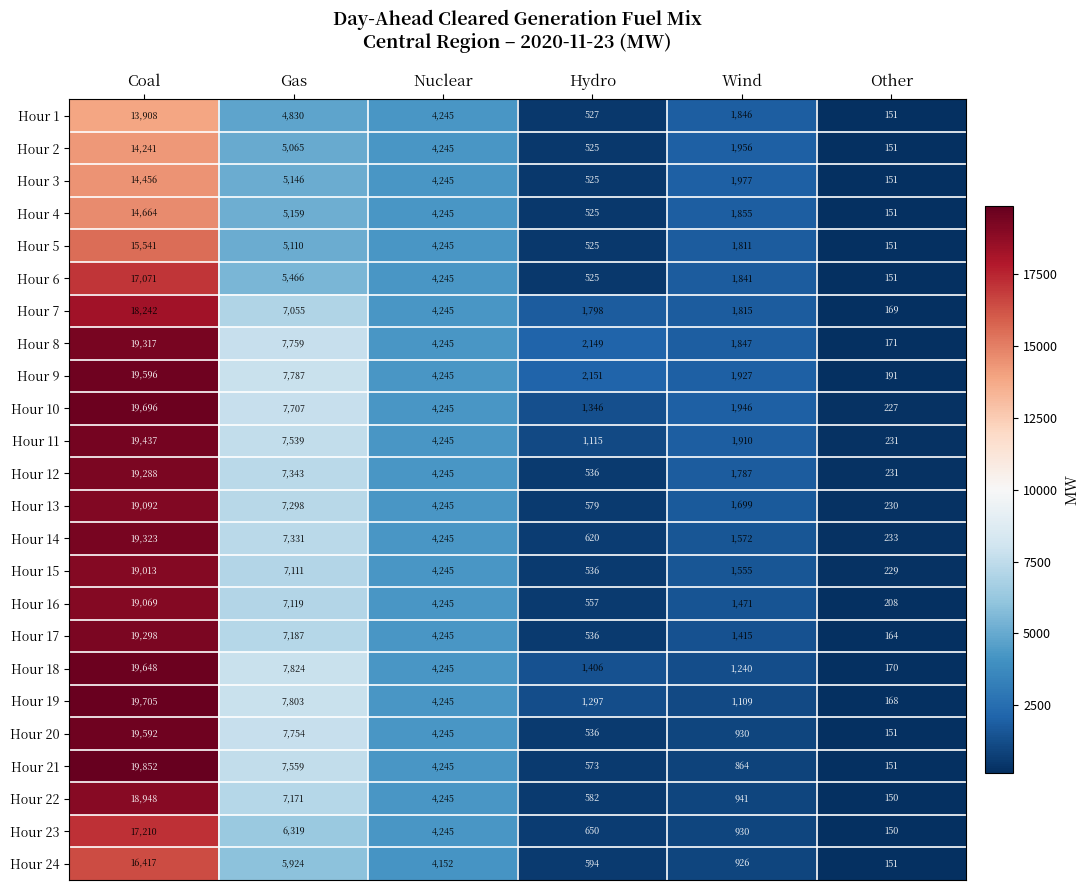

True or false: Hour 3 has a value of 293 at Hydro.

False